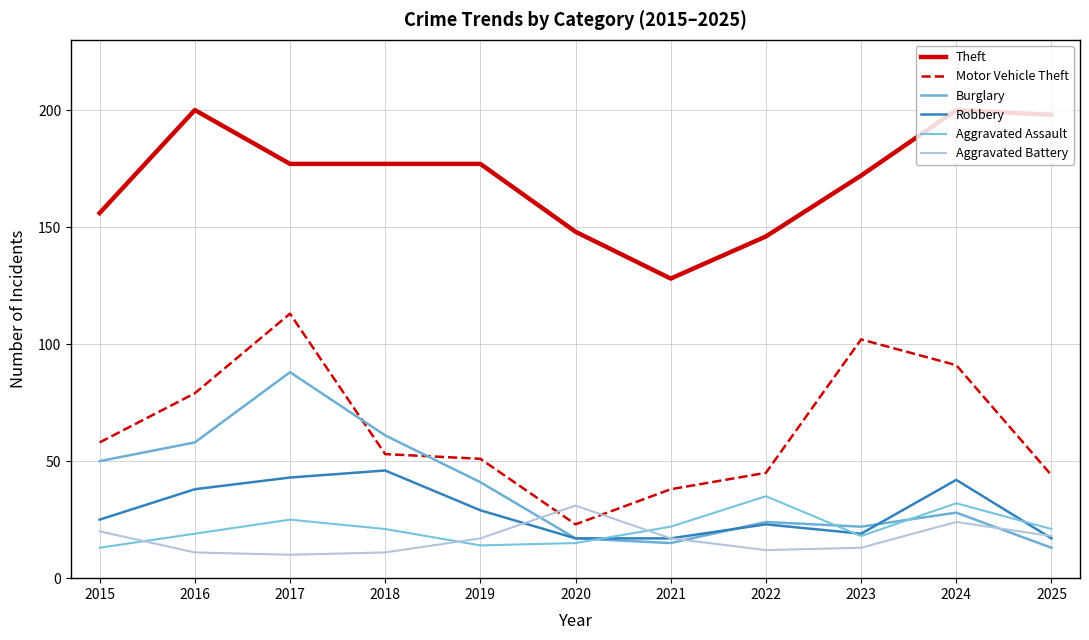

Where is the first local maximum for Robbery?

2018